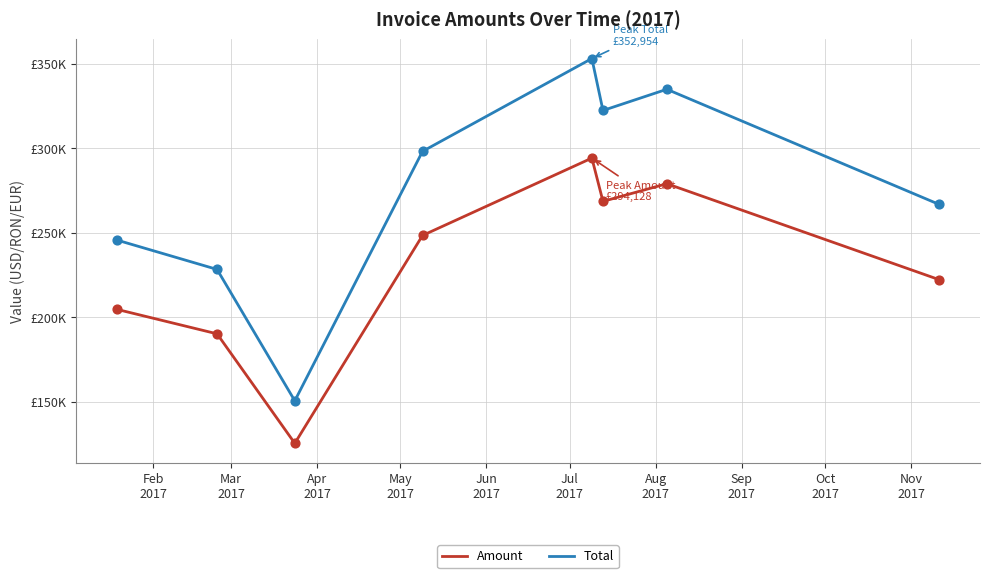

At how many categories does at least one series exceed 133557?

8